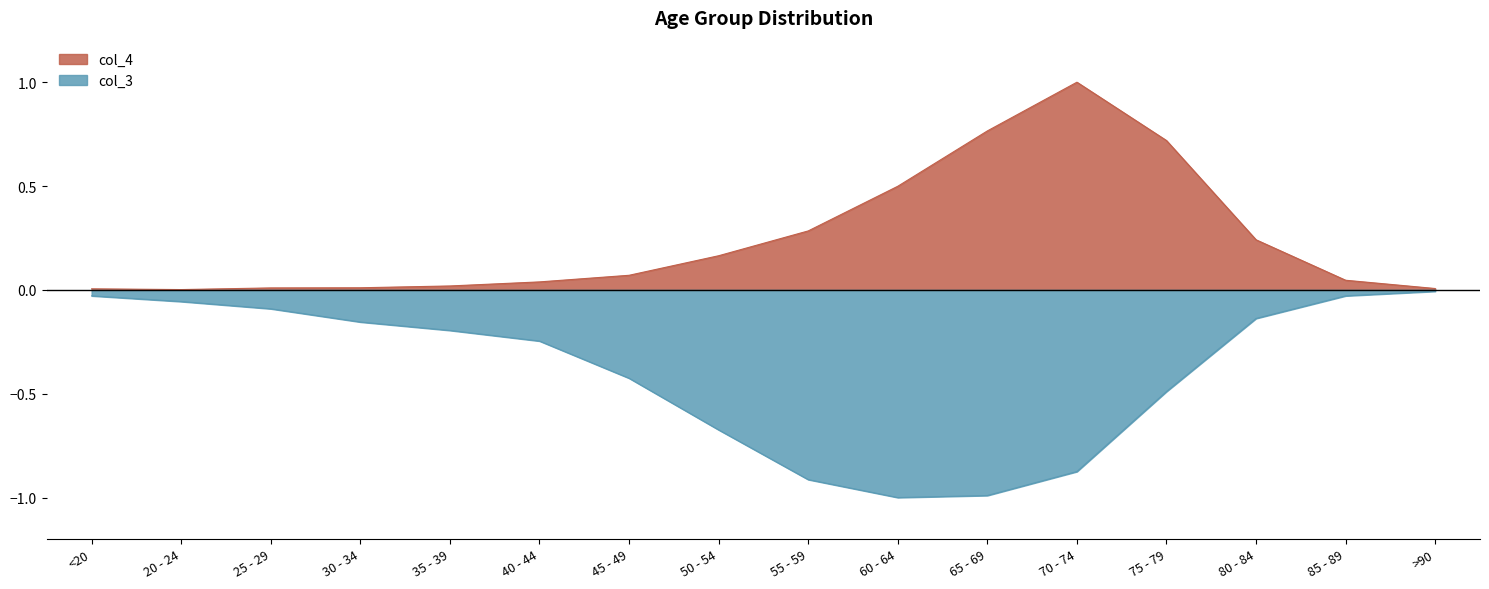

What is the difference between the col_4 values at 50 - 54 and 35 - 39?

0.1